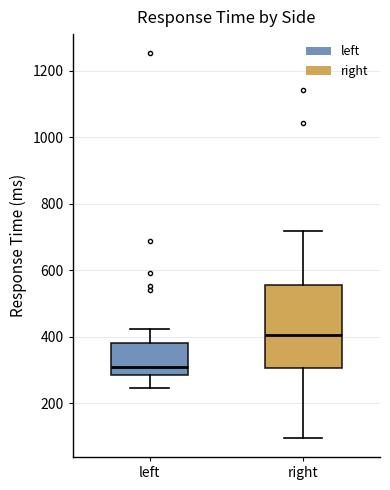

Reading left to right, transcribe this box plot: for each box, give where its median line is, the range the box spans, and where its two whiskers end, as read against the y-axis. The values are not printed on the chart, so give them approximately, as read against the axis.

left: median 320, box 280 to 380, whiskers 240 to 420
right: median 400, box 300 to 560, whiskers 100 to 720